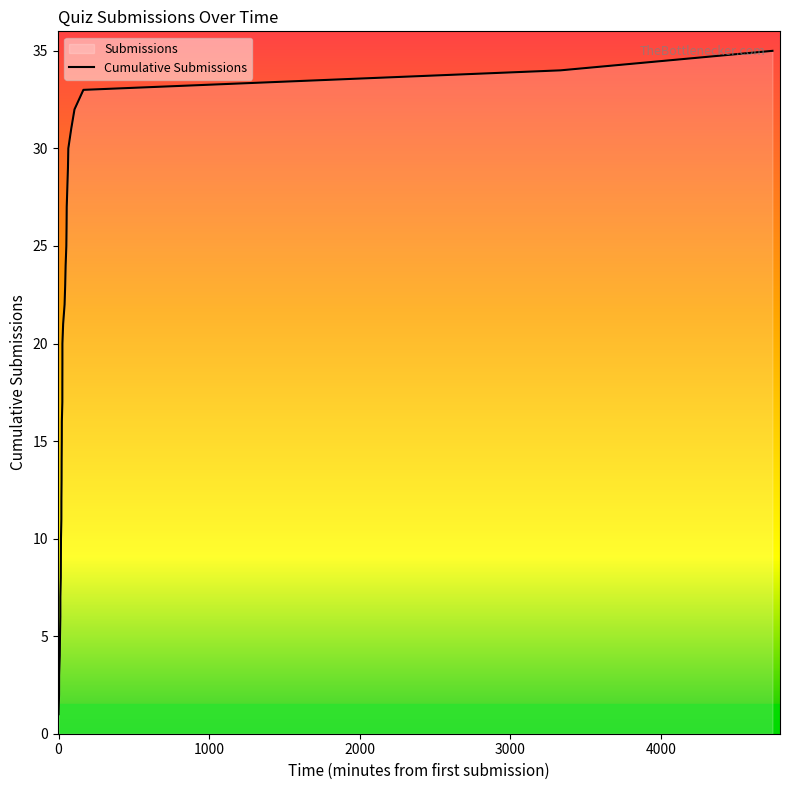

What is the greatest value displayed?

35